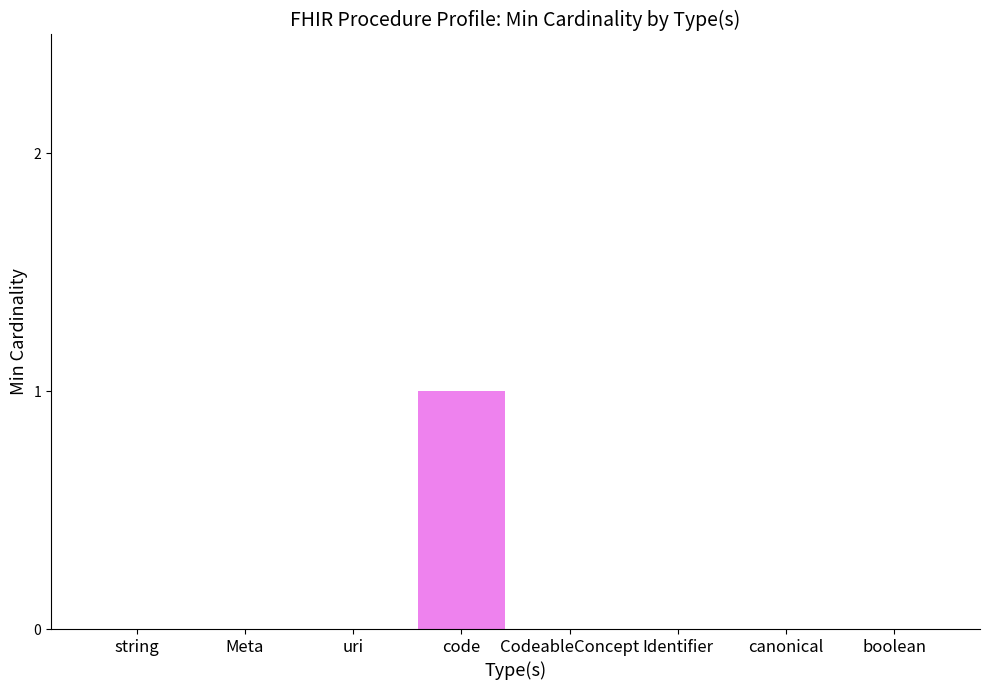

The chart shows a value of 1 at string. True or false?

False